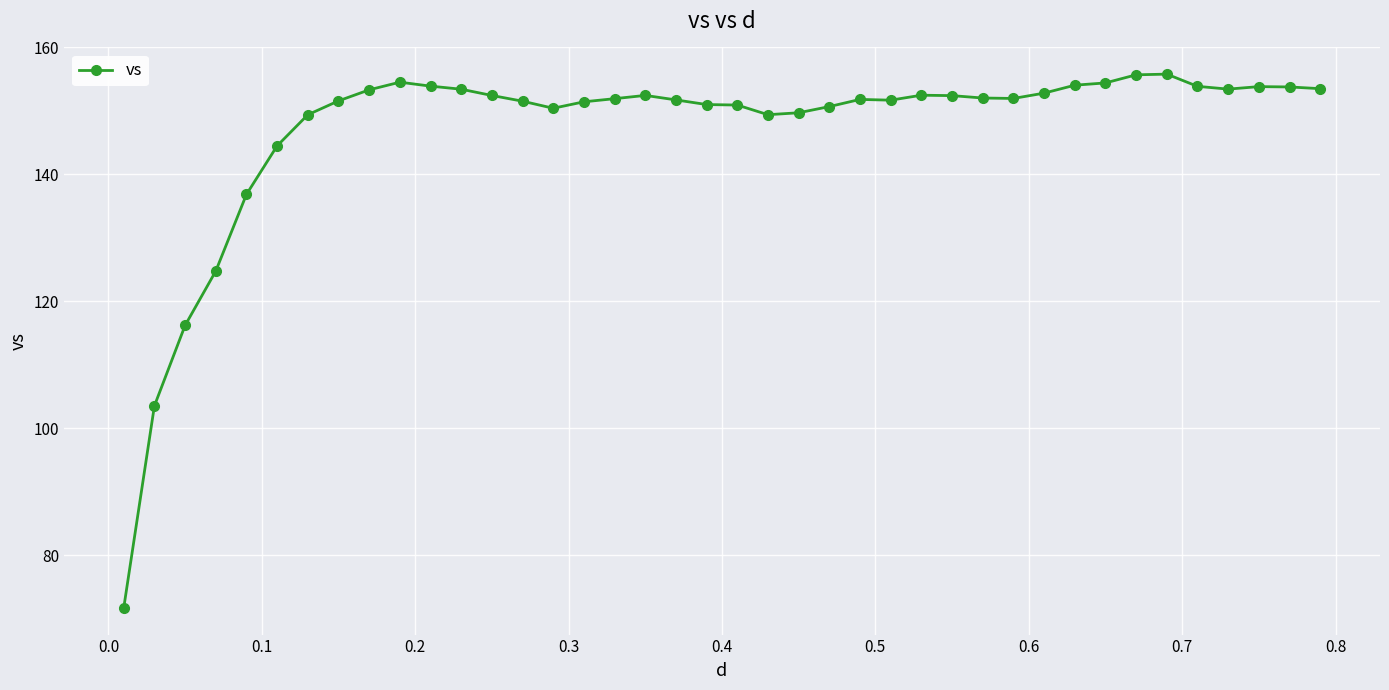

What is the value of the 13th point from the left?

152.4